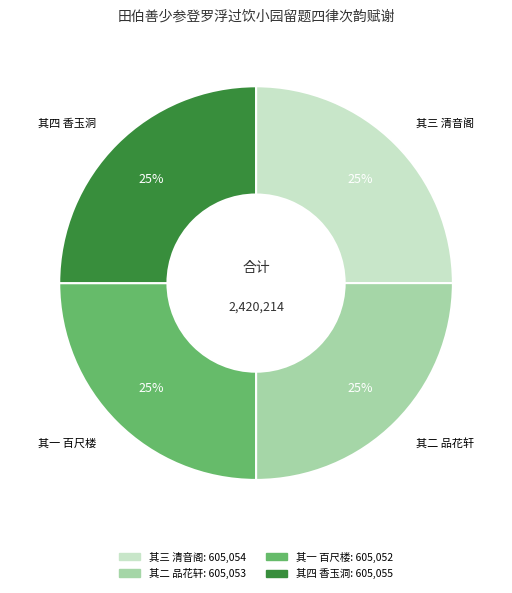

The 其四 香玉洞 slice represents 18% of the pie. True or false?

False